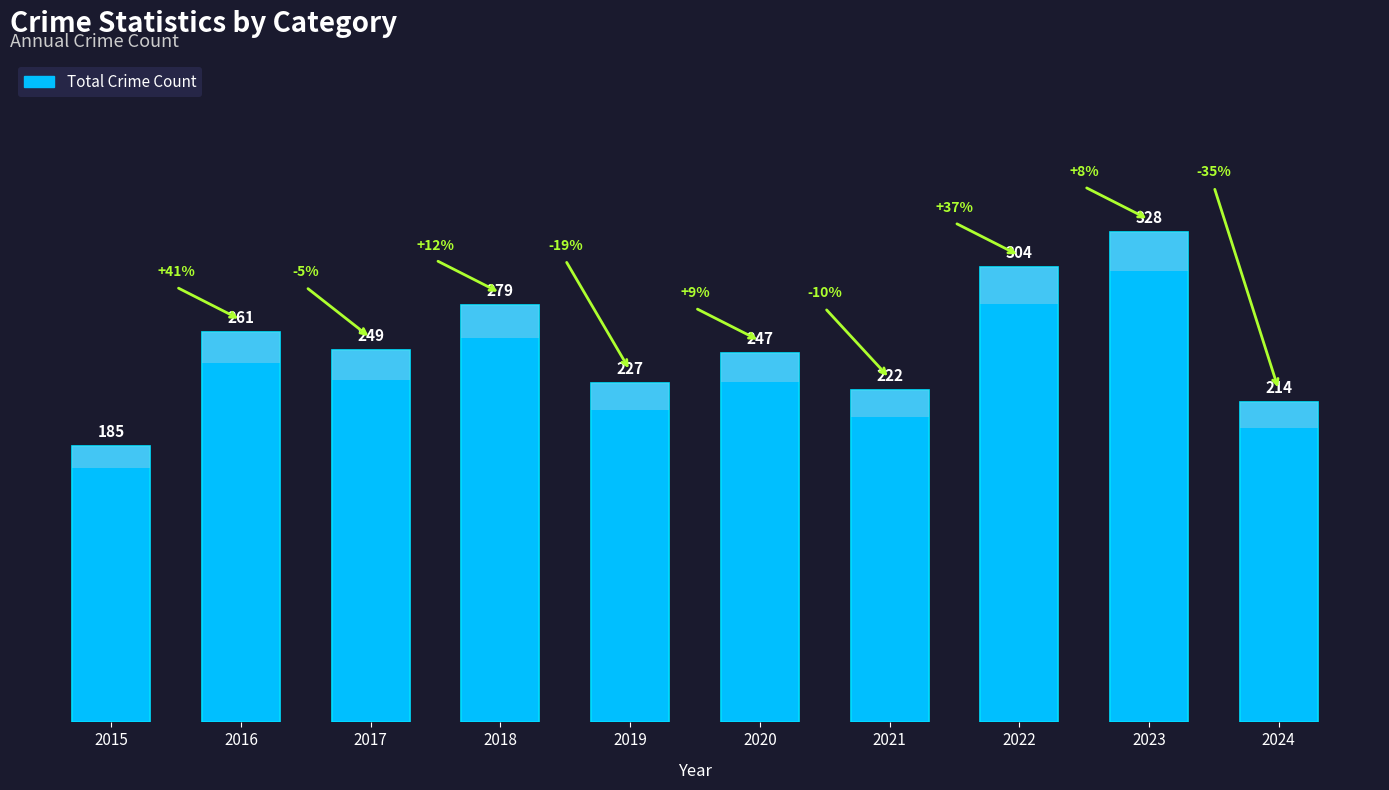

List the labels in order of value, smallest first.

2015, 2024, 2021, 2019, 2020, 2017, 2016, 2018, 2022, 2023